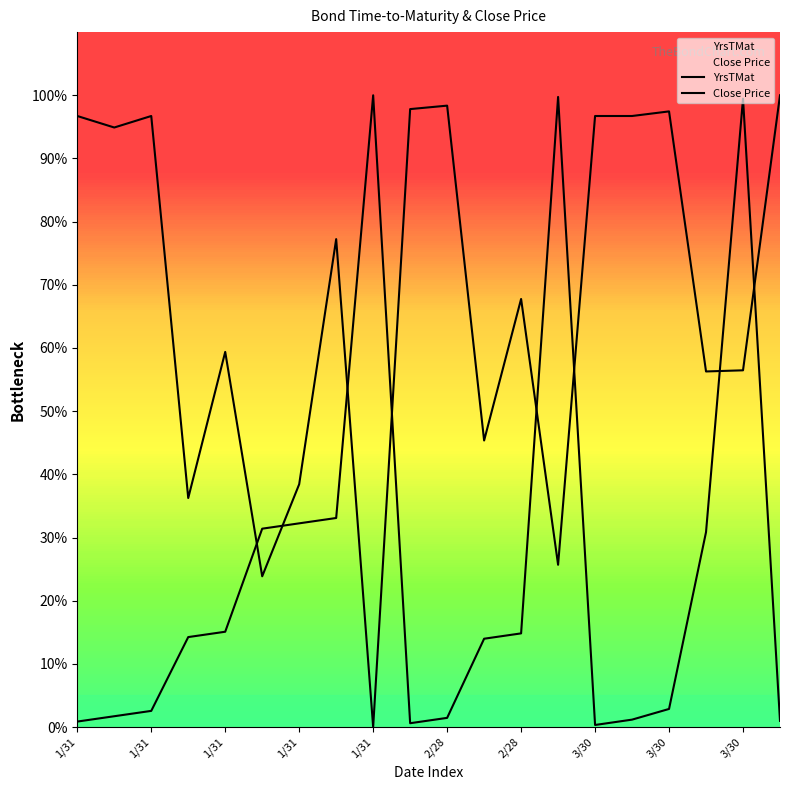

How many lines are shown in the chart?

2